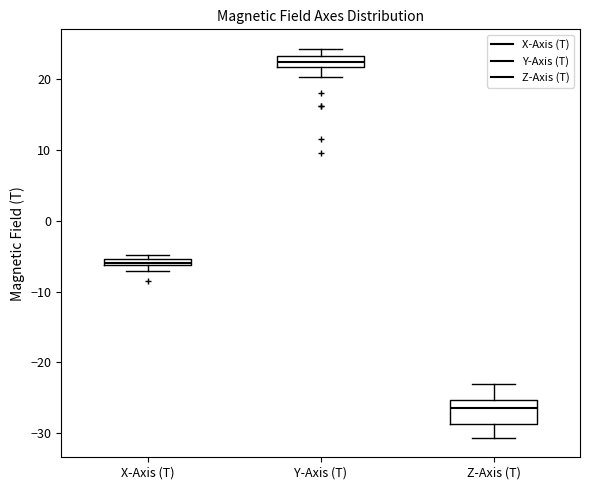

Where is the upper edge of the box for Z-Axis (T) on the y-axis? The values are not printed on the chart, so give them approximately, as read against the axis.

-25